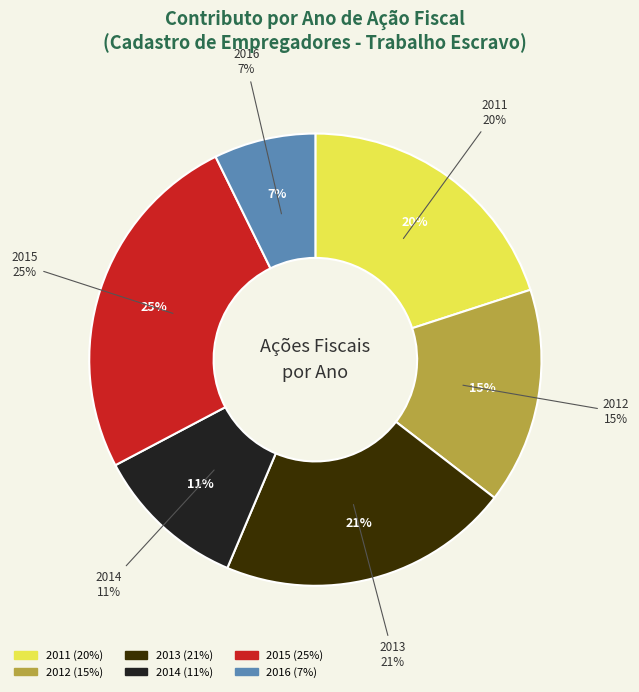

To the nearest percent, what is the difference between the largest and smallest slice percentages?

18%